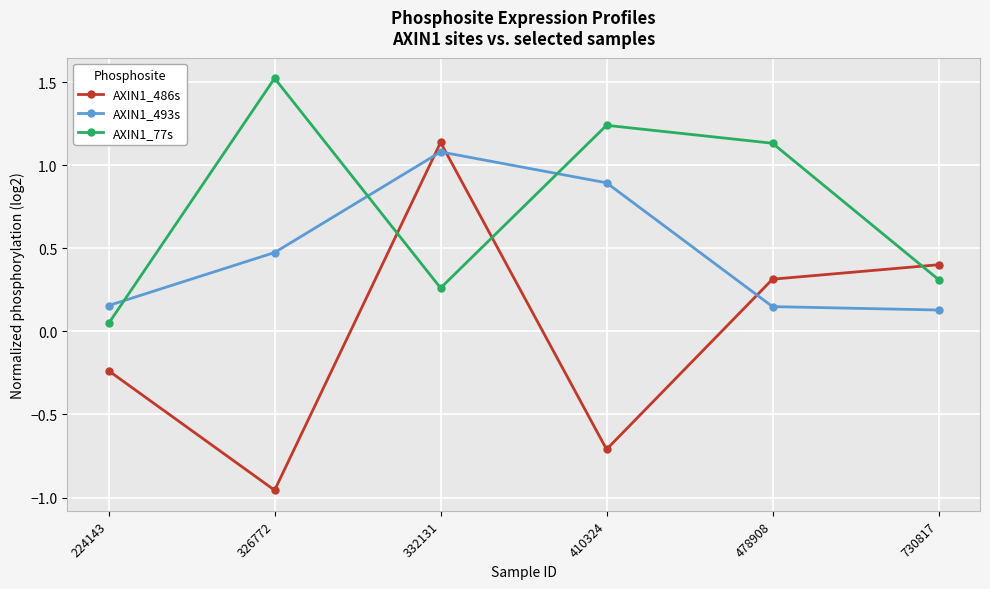

The value of AXIN1_77s at 478908 is 2.0. True or false?

False